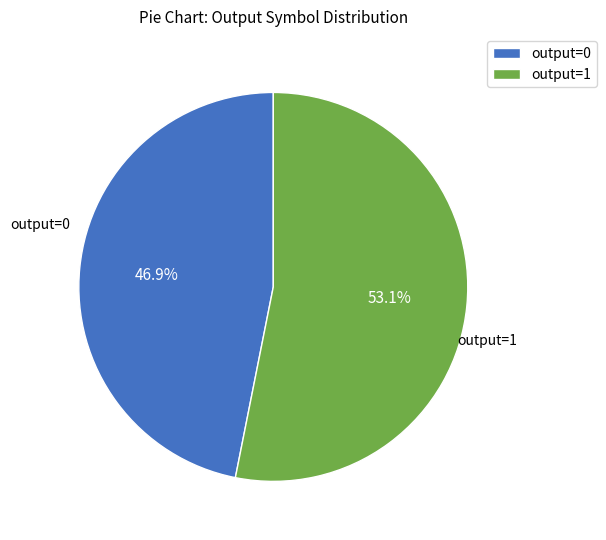

How much of the chart is everything except output=0?

53.1%